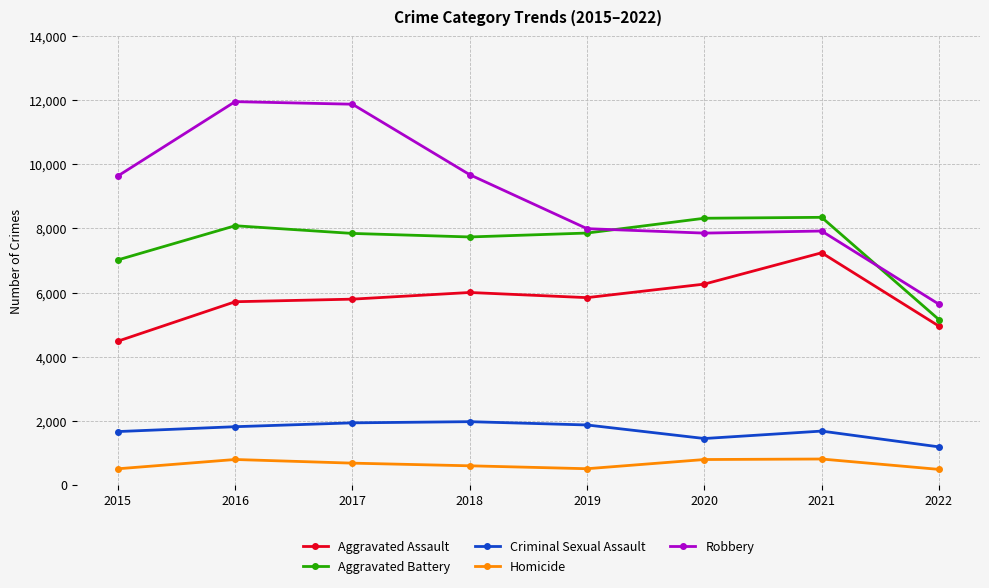

Rank the series by their maximum value, from lowest to highest.

Homicide, Criminal Sexual Assault, Aggravated Assault, Aggravated Battery, Robbery